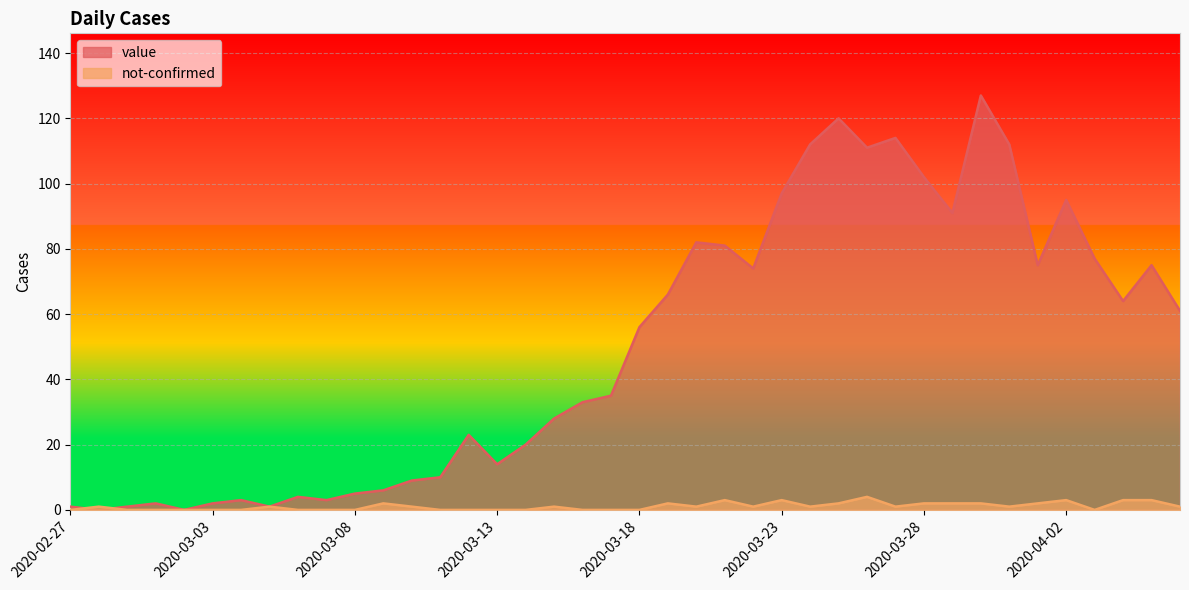

Count the number of categories in the chart.

40